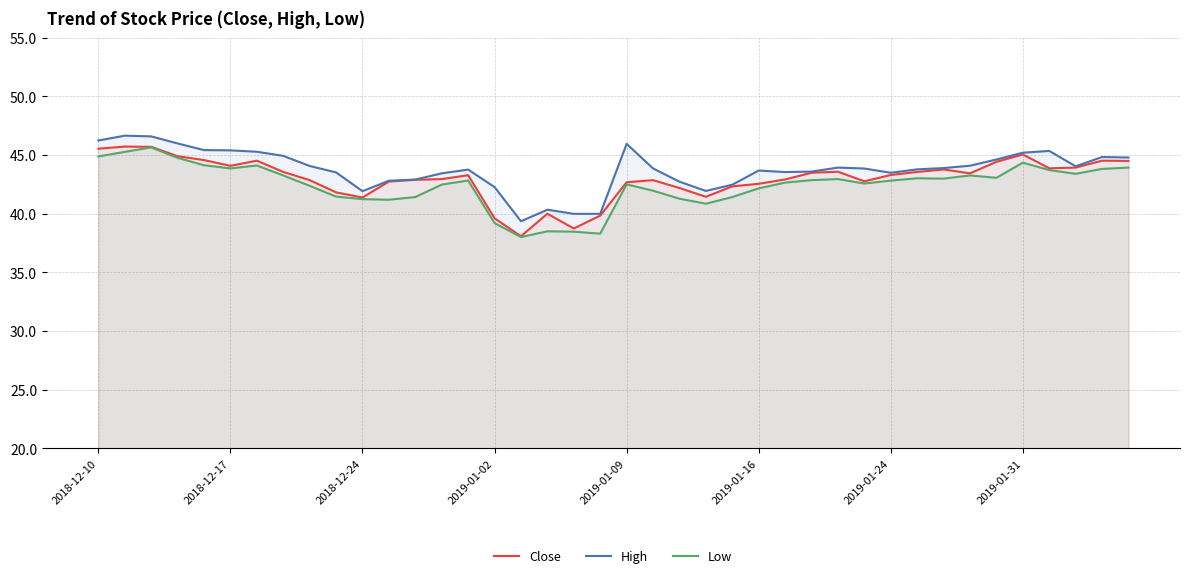

What is the total value across all series at 2019-01-31?

134.6